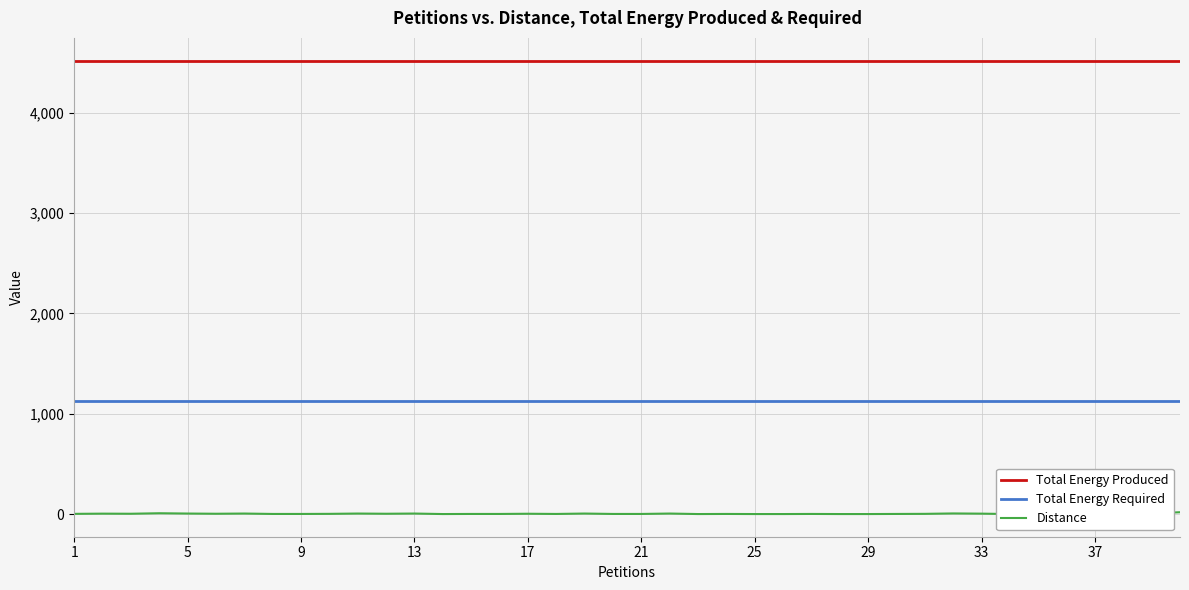

What are all the series names shown in the legend?

Total Energy Produced, Total Energy Required, Distance